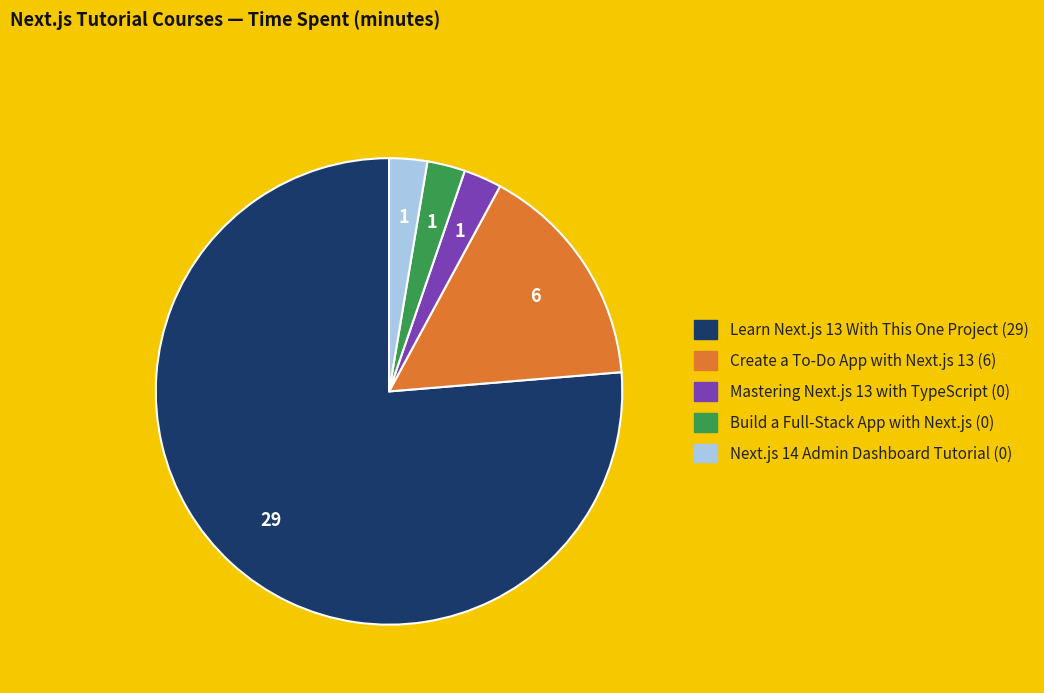

Is it true that Mastering Next.js 13 with TypeScript is 3% of the pie?

True